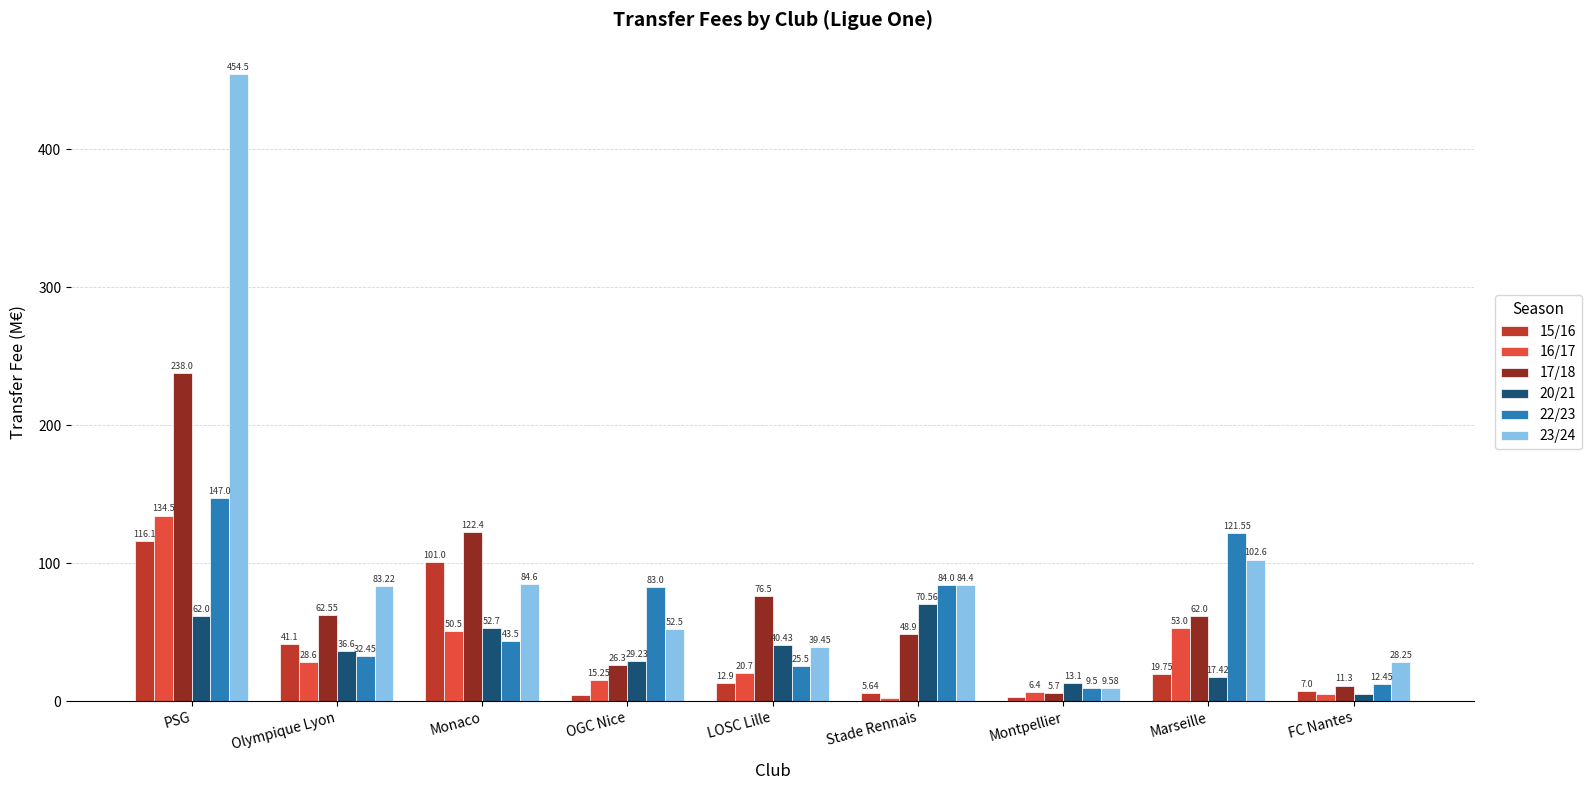

Rank the series at Montpellier from highest to lowest value.

20/21, 23/24, 22/23, 16/17, 17/18, 15/16